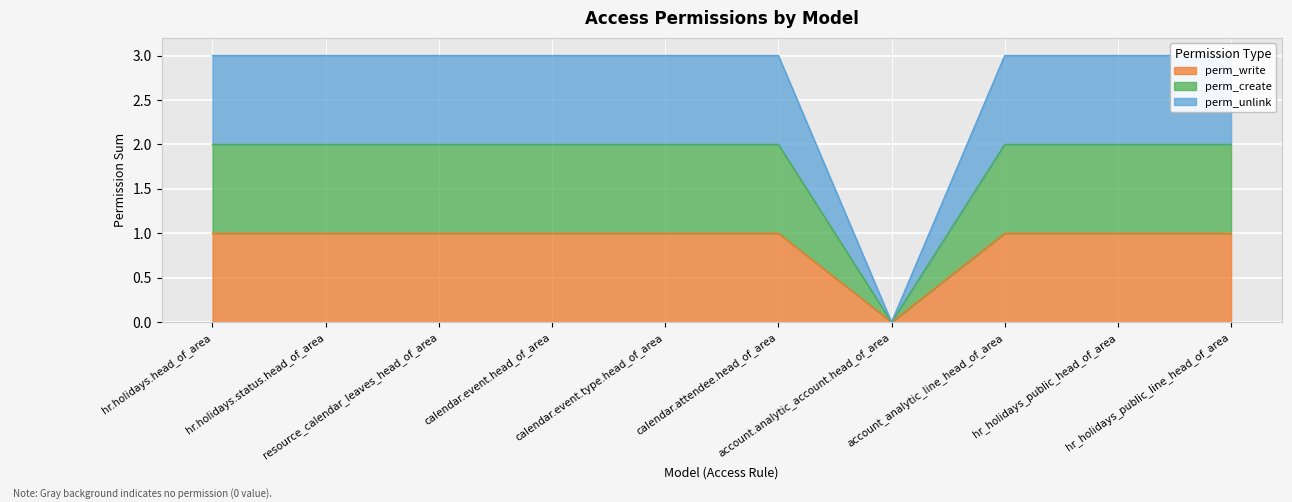

True or false: perm_unlink and perm_write intersect in this chart.

False